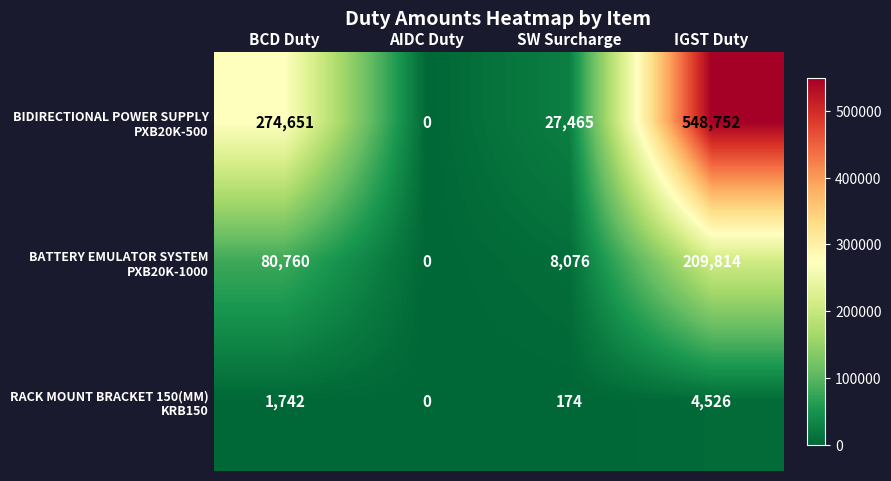

What is the total value across all series at BCD Duty?

357153